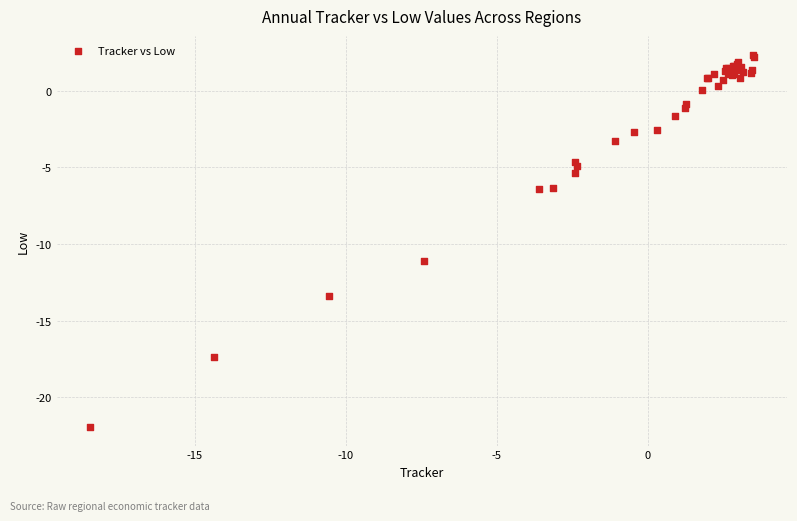

What Y value in the scatter plot is closest to -9?

-11.1